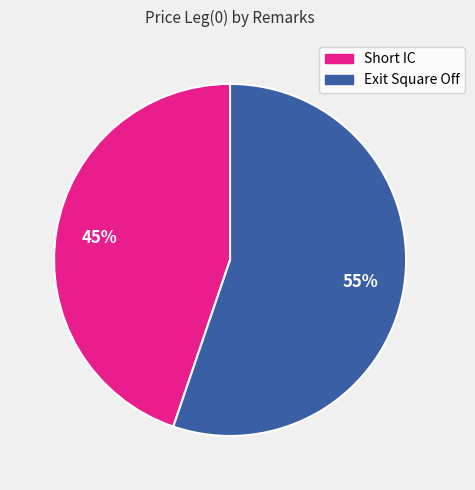

How many slices are in this pie chart?

2